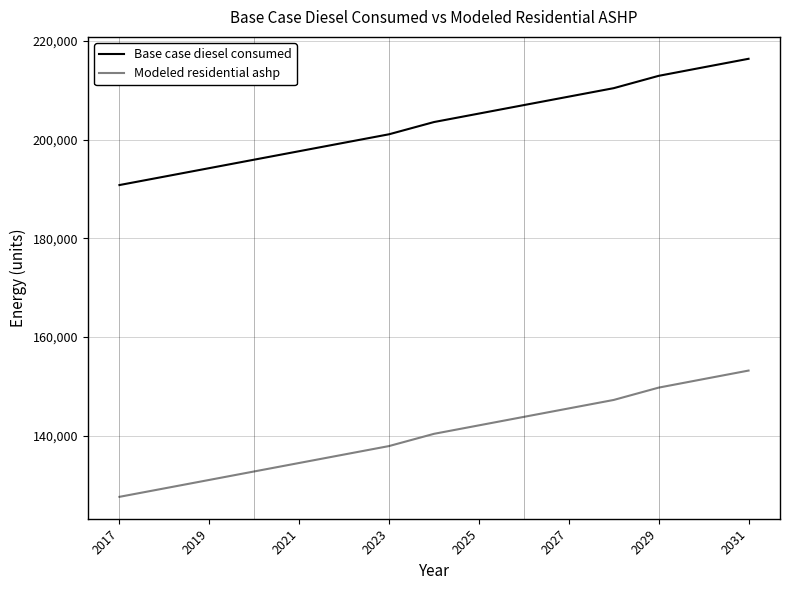

True or false: Modeled residential ashp and Base case diesel consumed intersect in this chart.

False